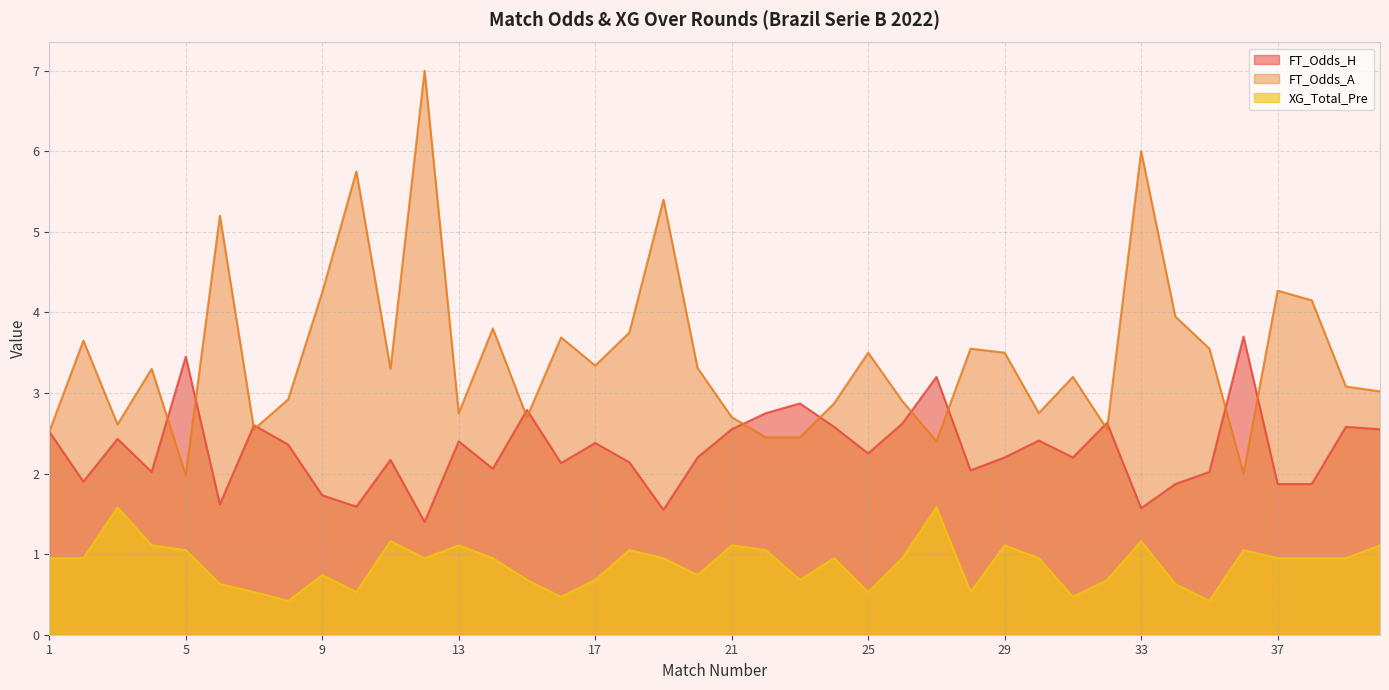

What is the value of the FT_Odds_H point at the 35th from the left?

2.0